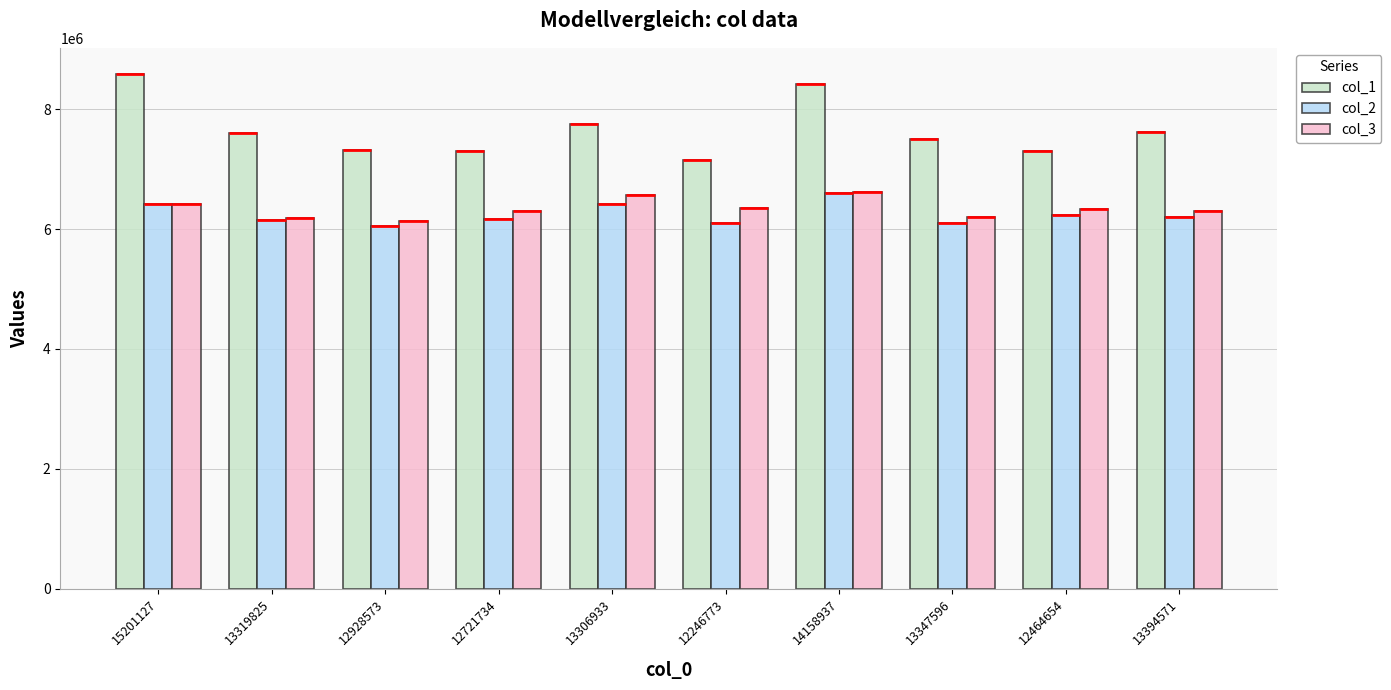

How many categories are shown in the chart?

10